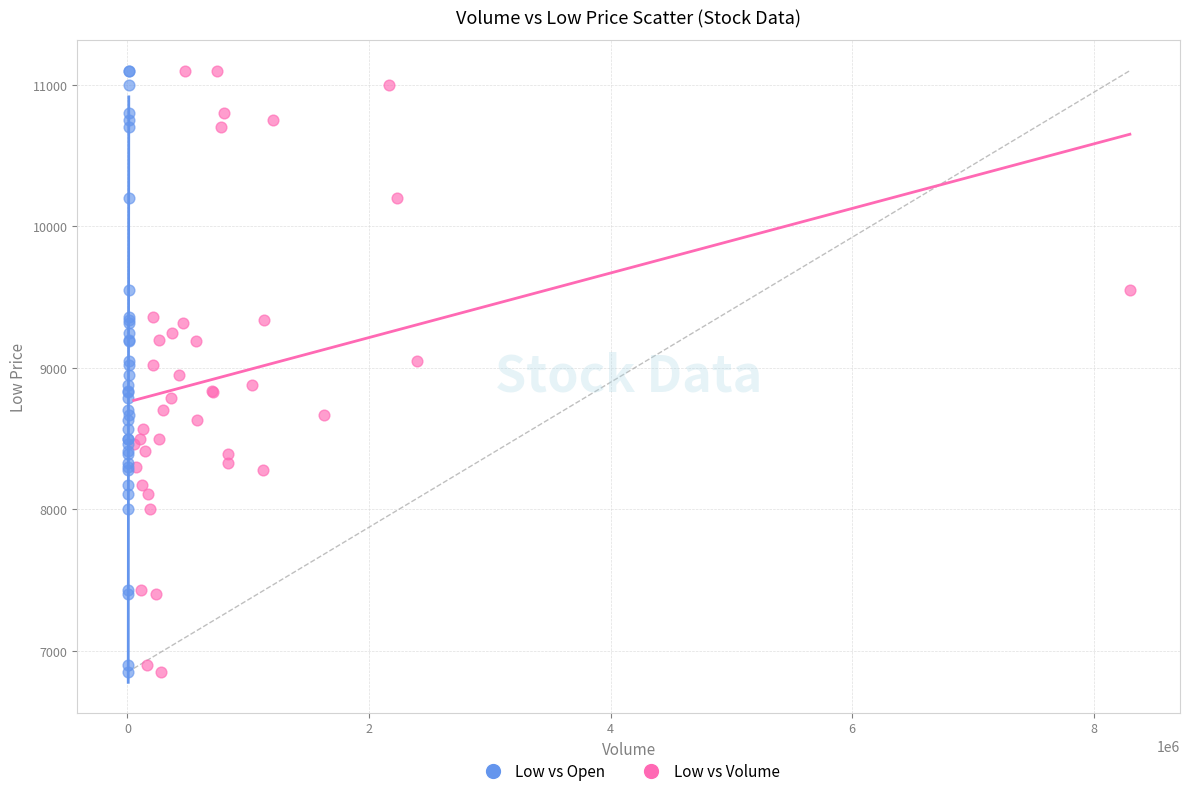

What are all the series names shown in the legend?

Low vs Open, Low vs Volume